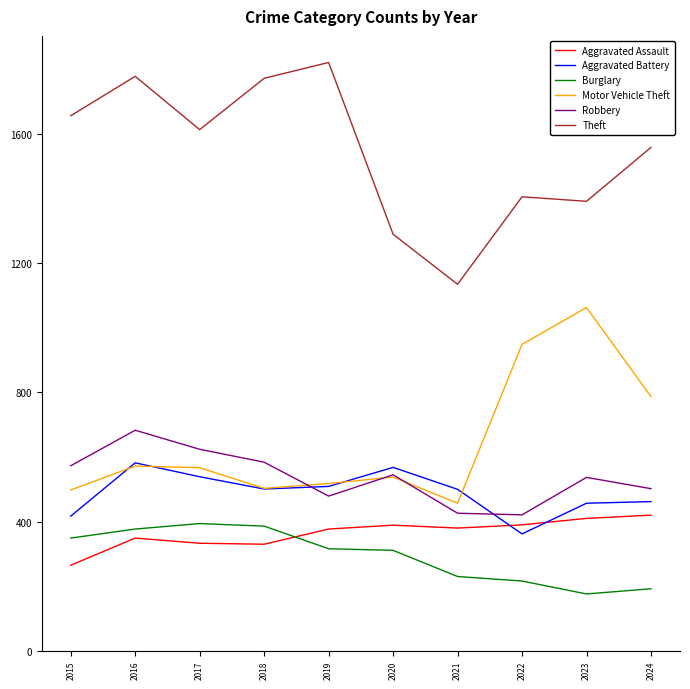

Which series has the widest spread of values?

Theft